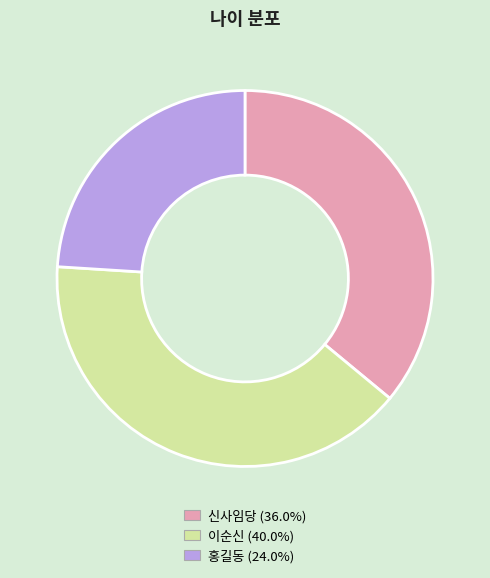

Which has a higher value, 이순신 or 홍길동?

이순신